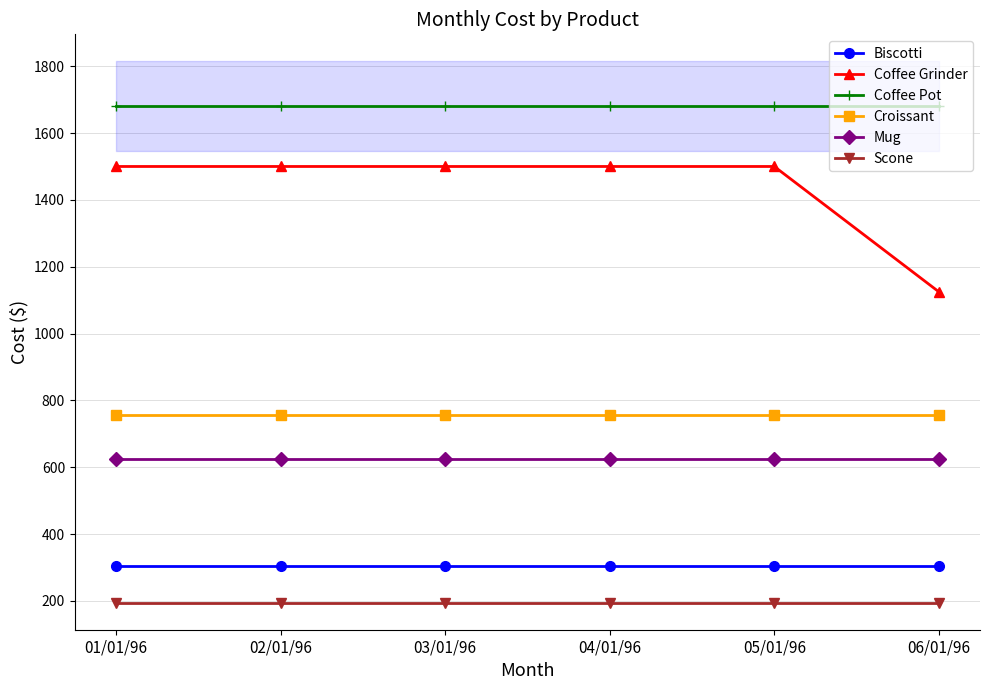

True or false: Mug has more than 2 points higher than both neighbors.

False